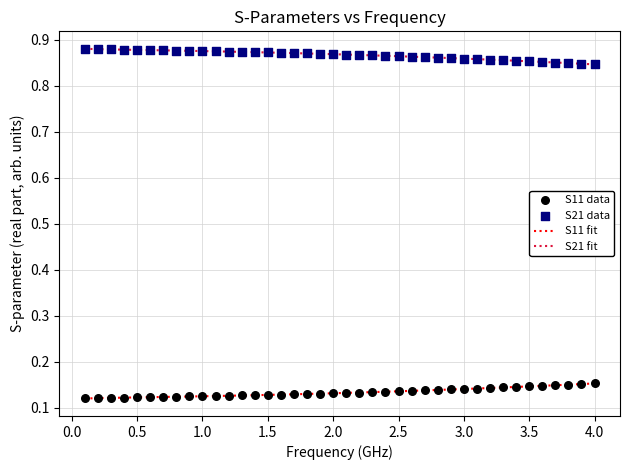

List the series in order of their peak value, lowest first.

S11 fit, S21 fit